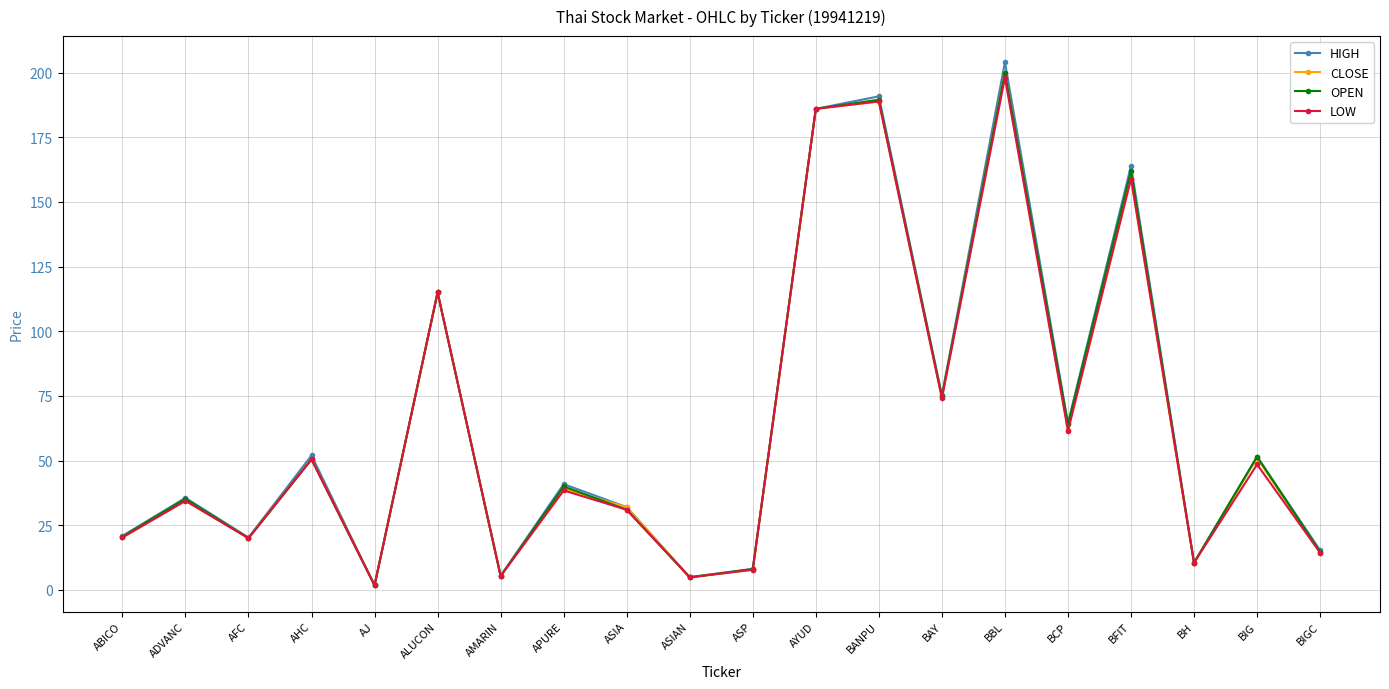

What is the spread (max minus min) of values at APURE?

2.4